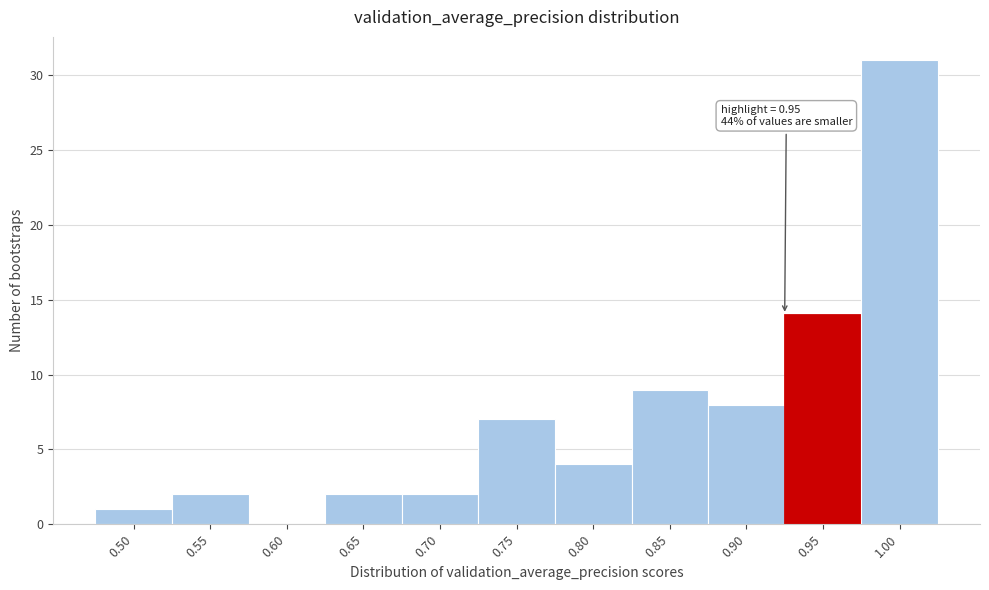

Reading right to left, extract all data points from this chart.

1.00=31	0.95=14	0.90=8	0.85=9	0.80=4	0.75=7	0.70=2	0.65=2	0.60=0	0.55=2	0.50=1